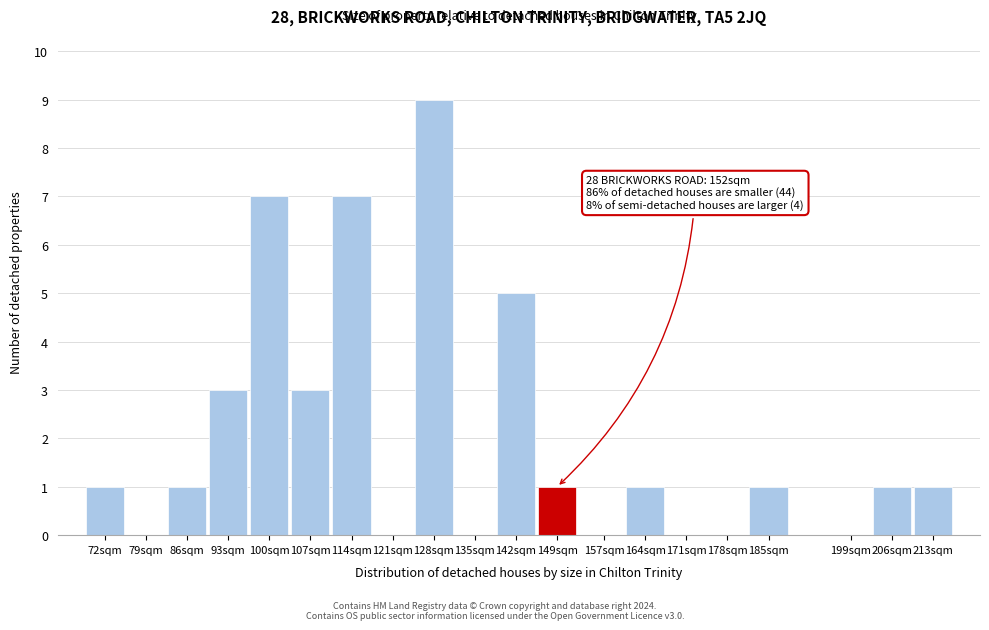

What is the approximate value at 93sqm?

3